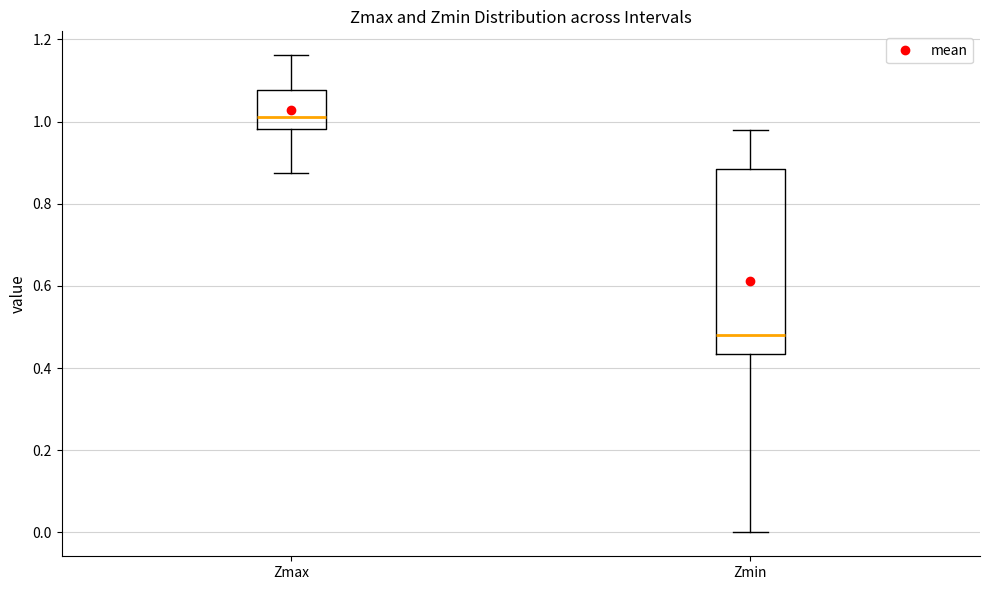

Reading left to right, transcribe this box plot: for each box, give where its median line is, the range the box spans, and where its two whiskers end, as read against the y-axis. The values are not printed on the chart, so give them approximately, as read against the axis.

Zmax: median 1.02, box 0.98 to 1.08, whiskers 0.88 to 1.16
Zmin: median 0.48, box 0.44 to 0.88, whiskers 0.00 to 0.98